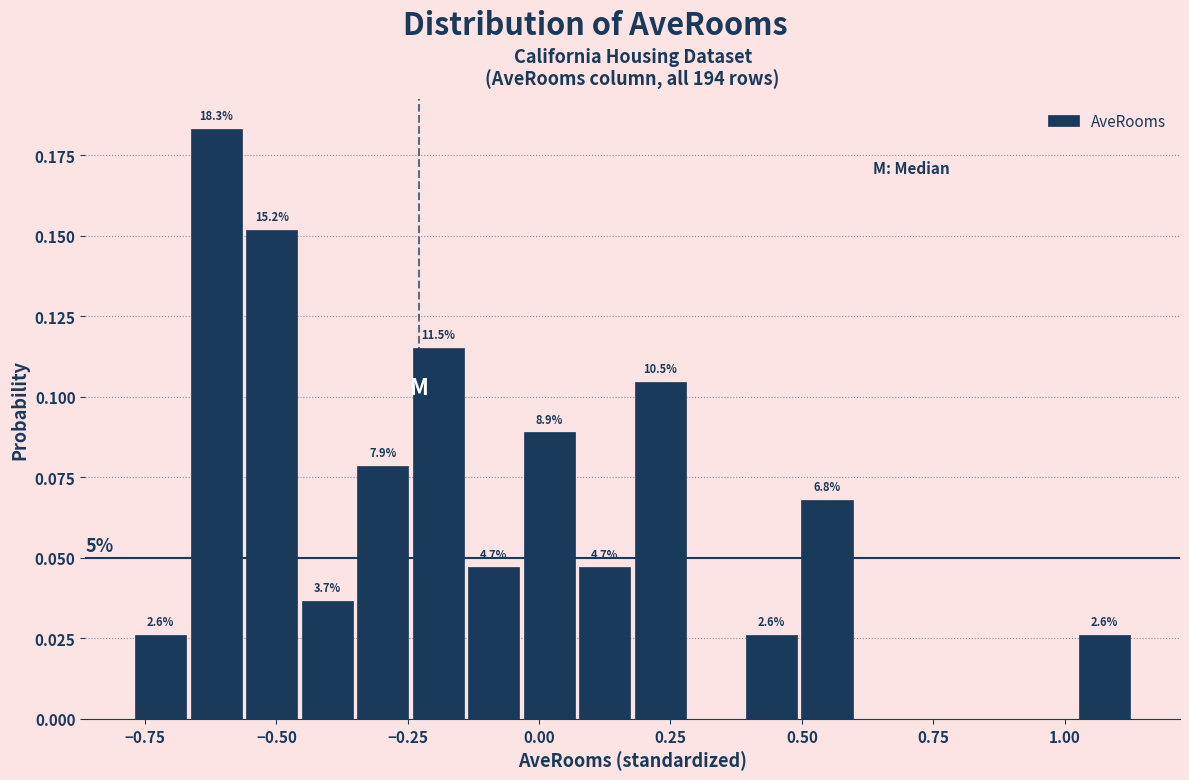

Read against the x-axis, roughly where is the centre of the tallest bar?

-0.60